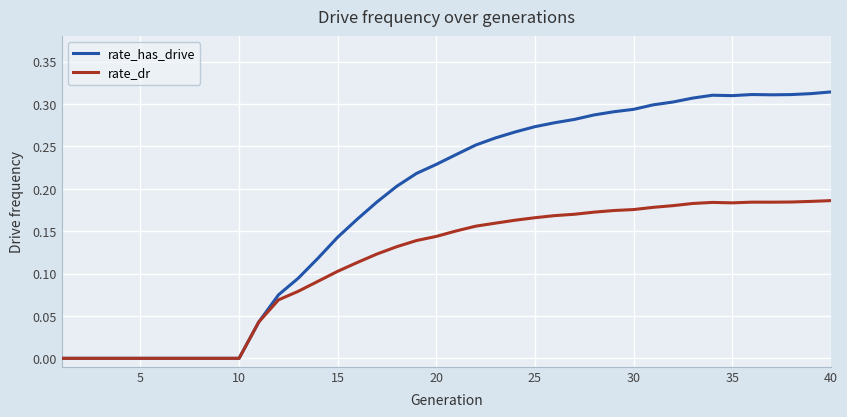

Count the rate_has_drive values in the range 0 to 1.

40